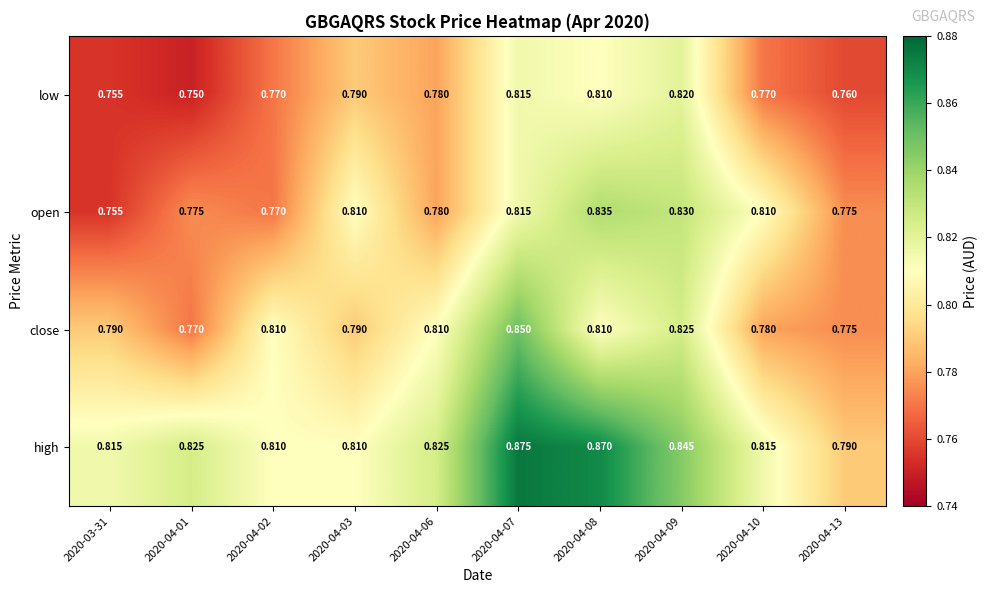

Between 2020-04-07 and 2020-04-10, which series saw the biggest shift?

close